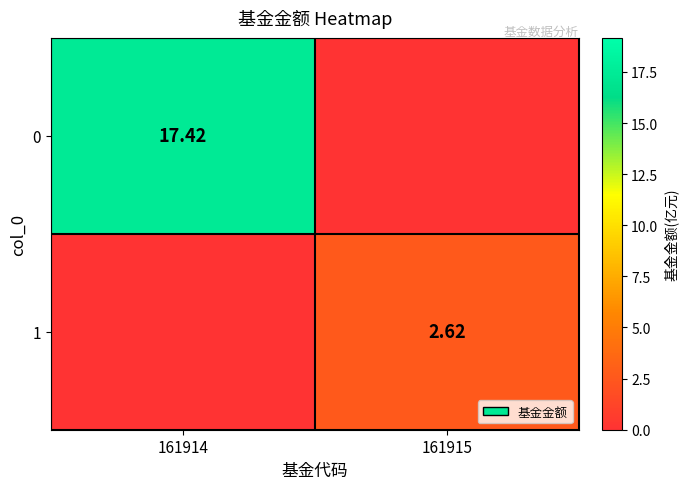

Between 161914 and 161915, which is larger?

161914